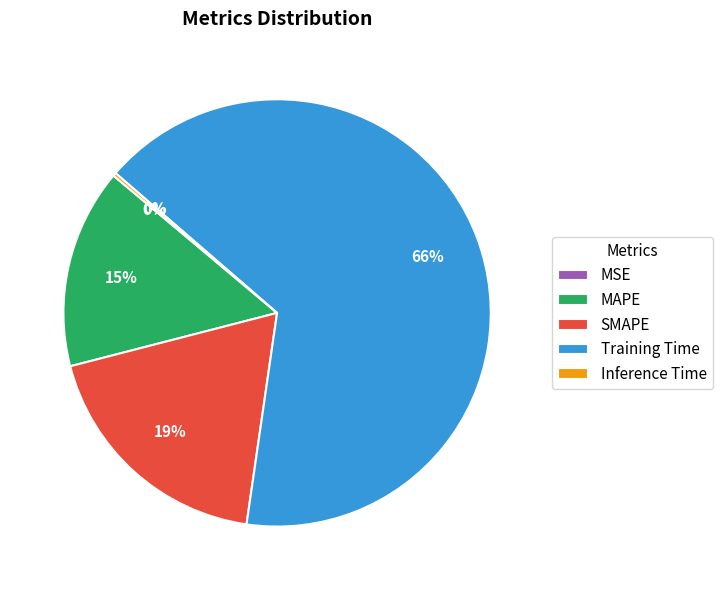

Do Training Time and MAPE together represent more than half of the pie?

Yes